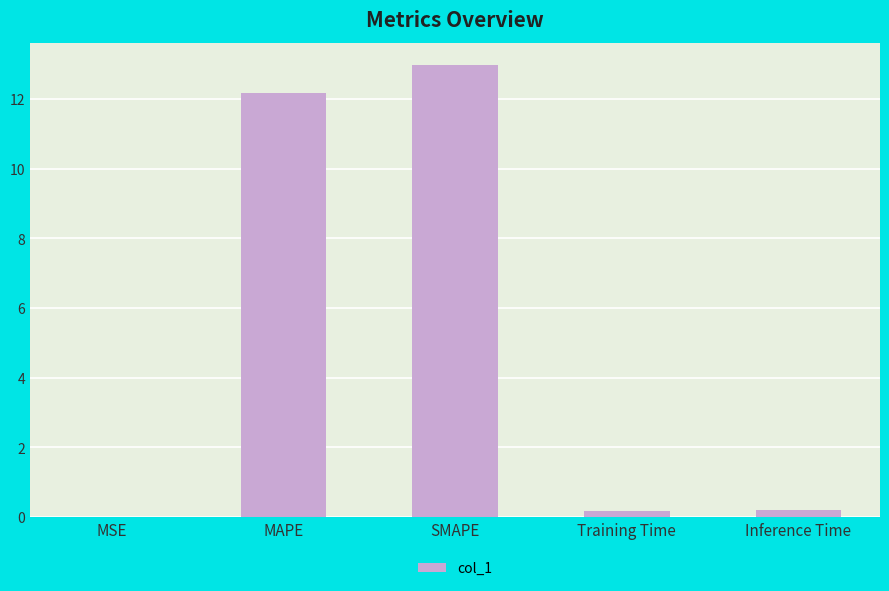

Are the bars horizontal?

No